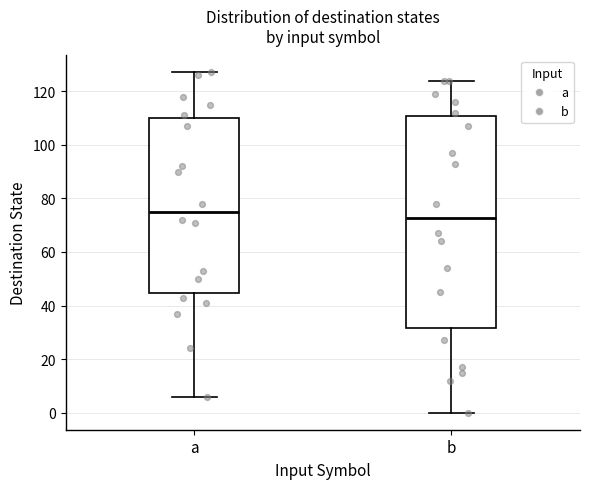

Reading left to right, transcribe this box plot: for each box, give where its median line is, the range the box spans, and where its two whiskers end, as read against the y-axis. The values are not printed on the chart, so give them approximately, as read against the axis.

a: median 76, box 44 to 110, whiskers 6 to 128
b: median 72, box 32 to 110, whiskers 0 to 124